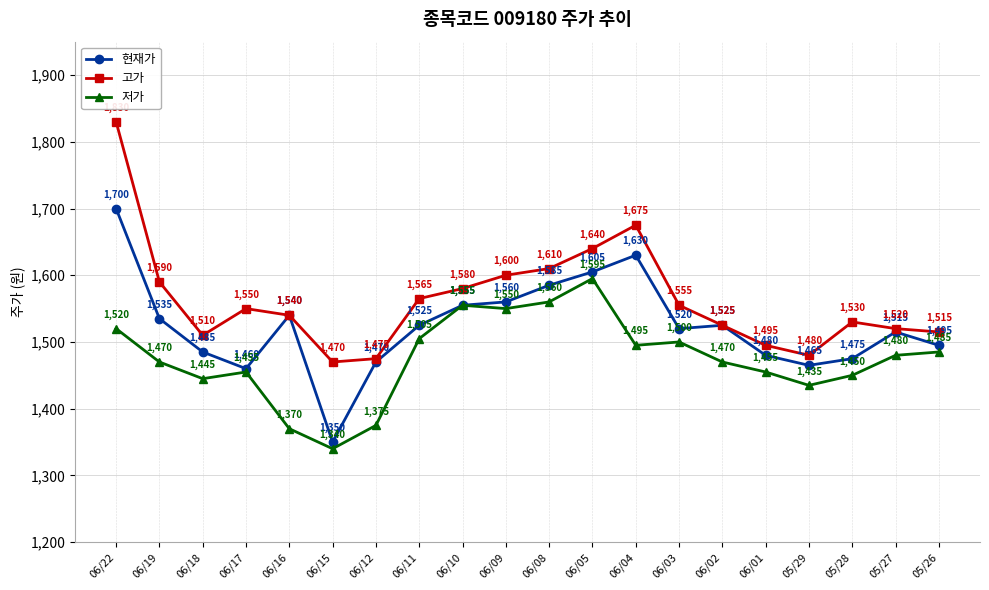

Which series has the widest spread of values?

고가